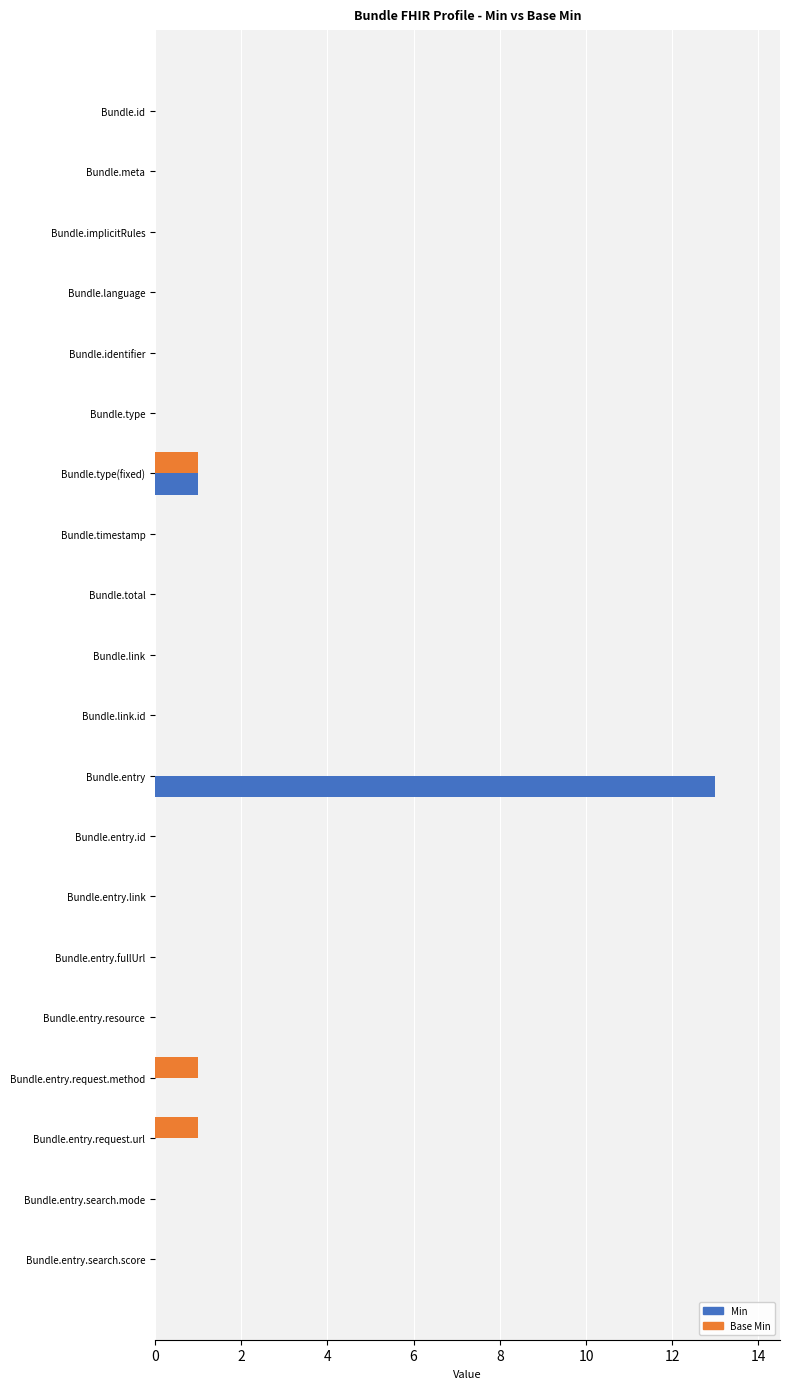

What is the greatest value displayed?

13